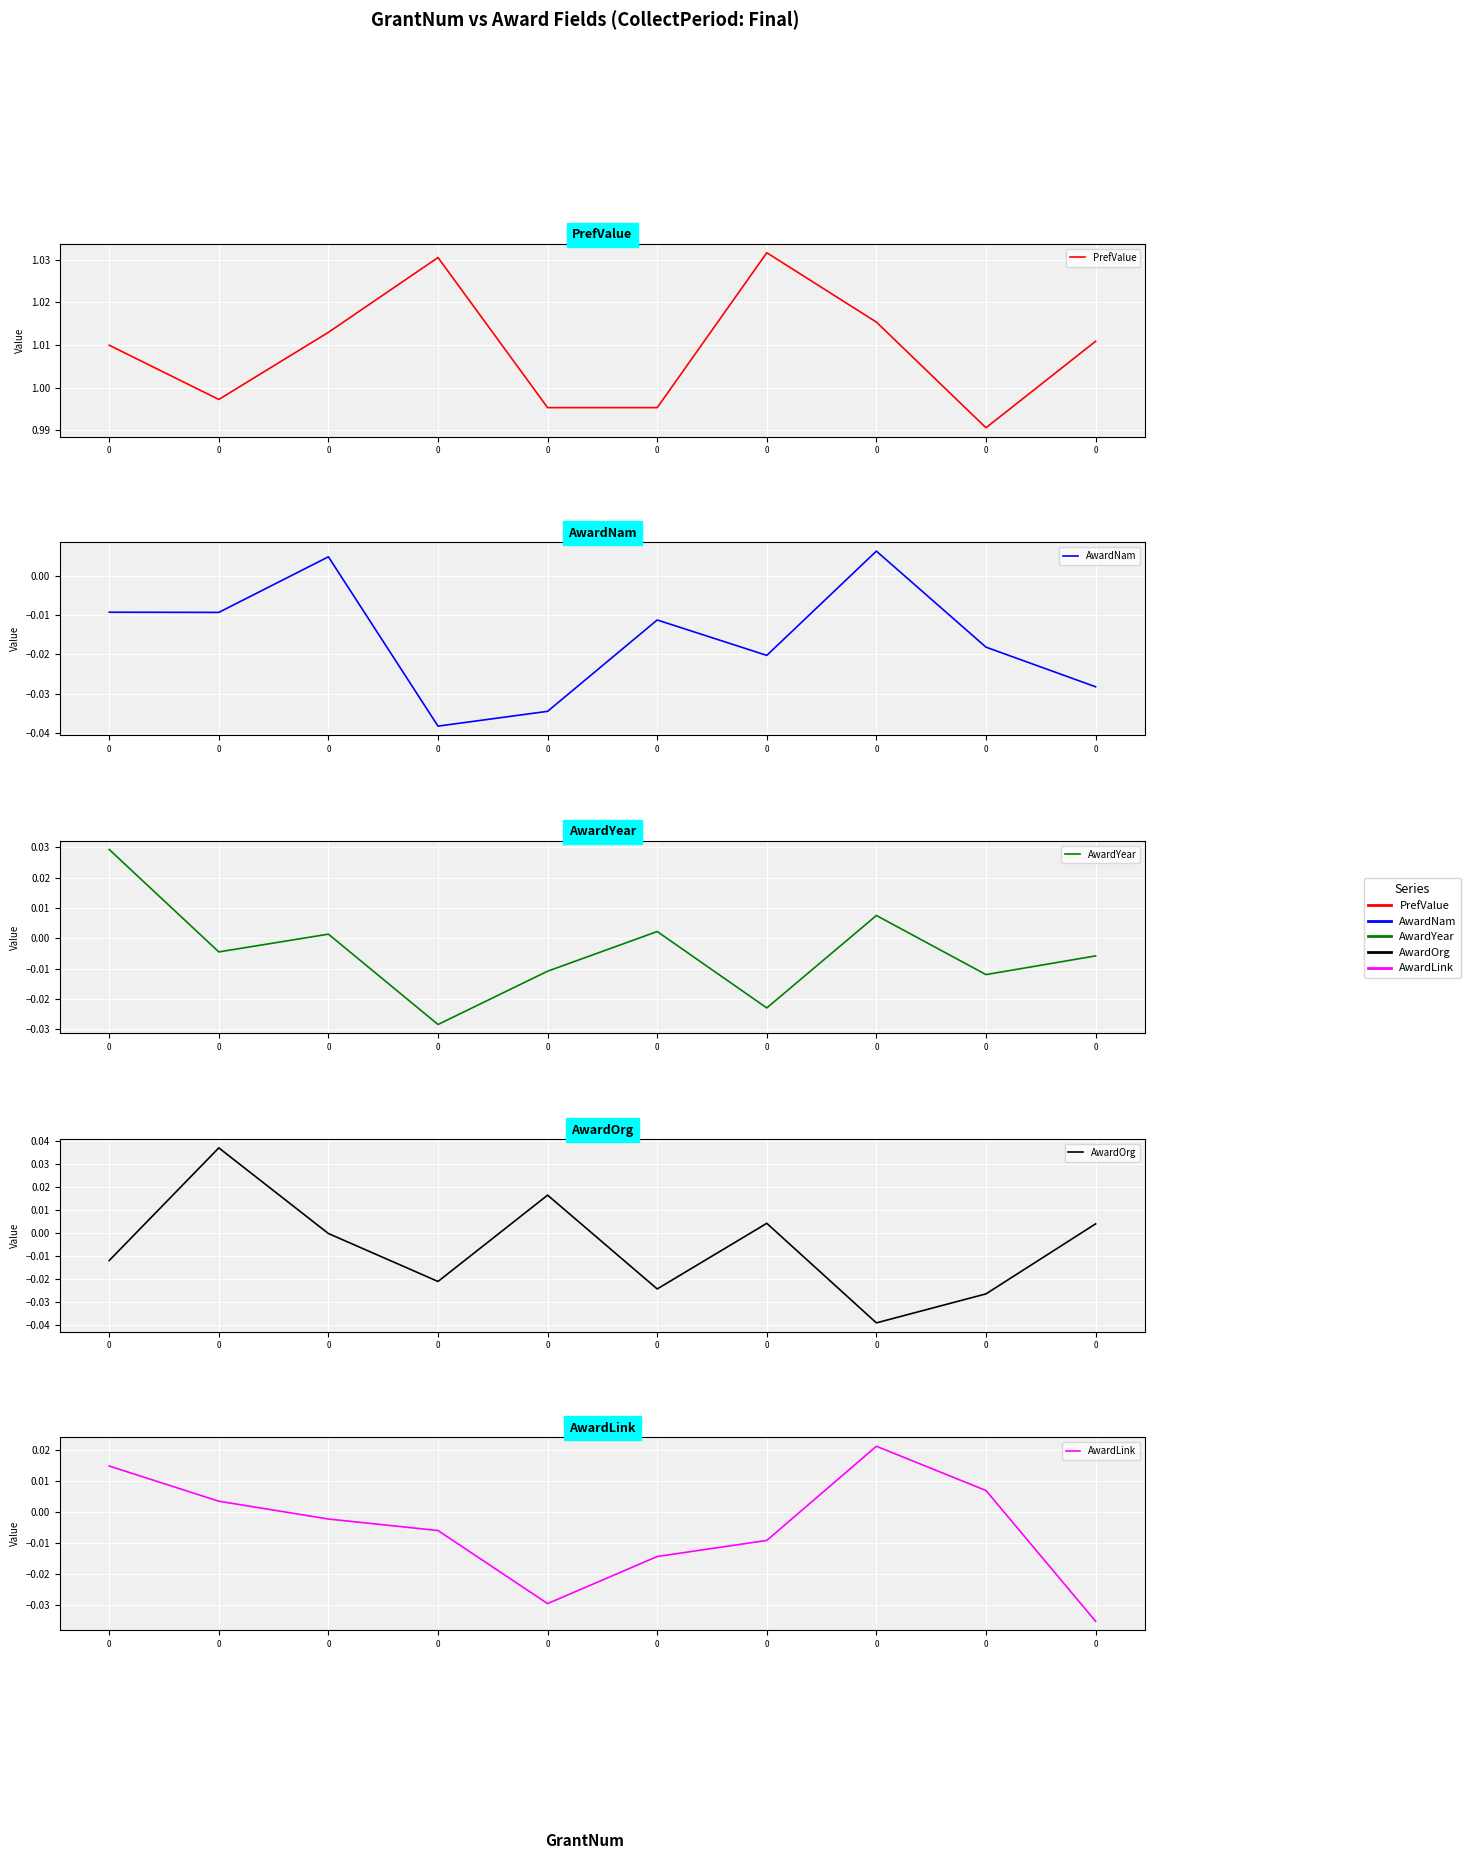

What is the spread (max minus min) of values at 0?

1.0